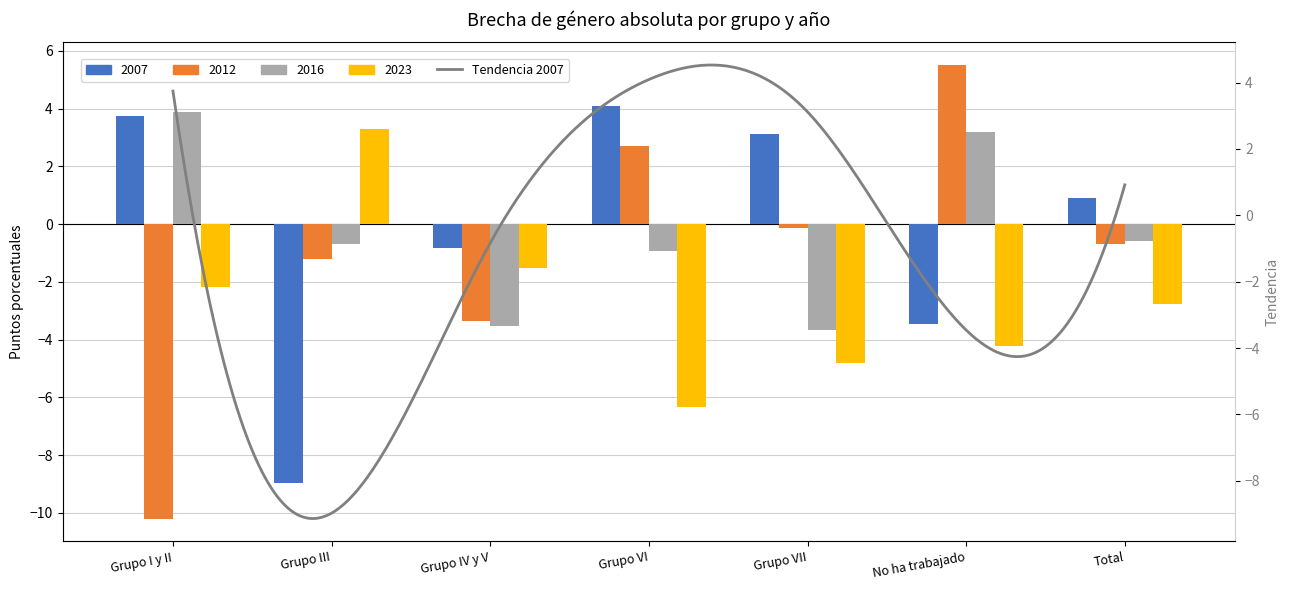

How many values in 2007 are below zero?

3